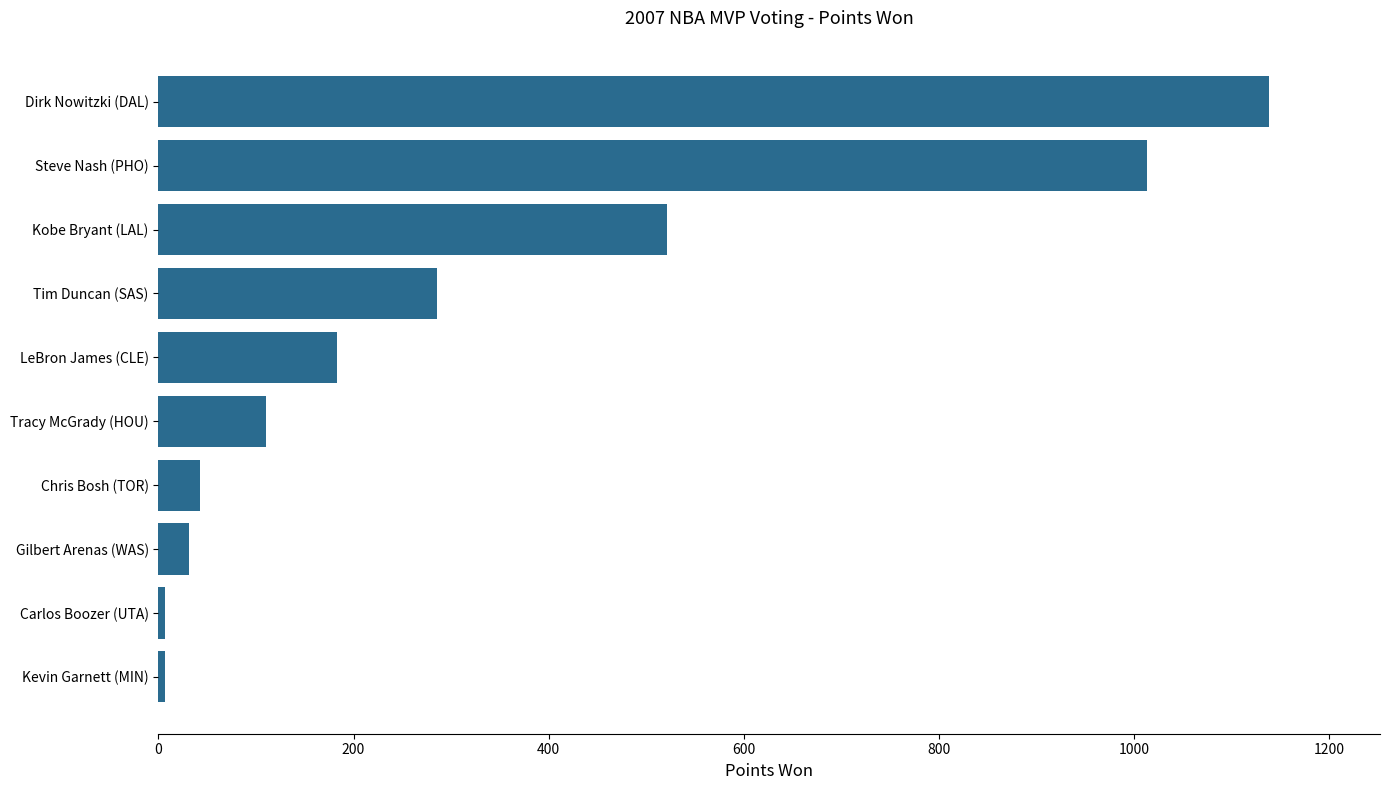

Reading bottom to top, transcribe all the data shown in this chart.

7	7	31	43	110	183	286	521	1013	1138